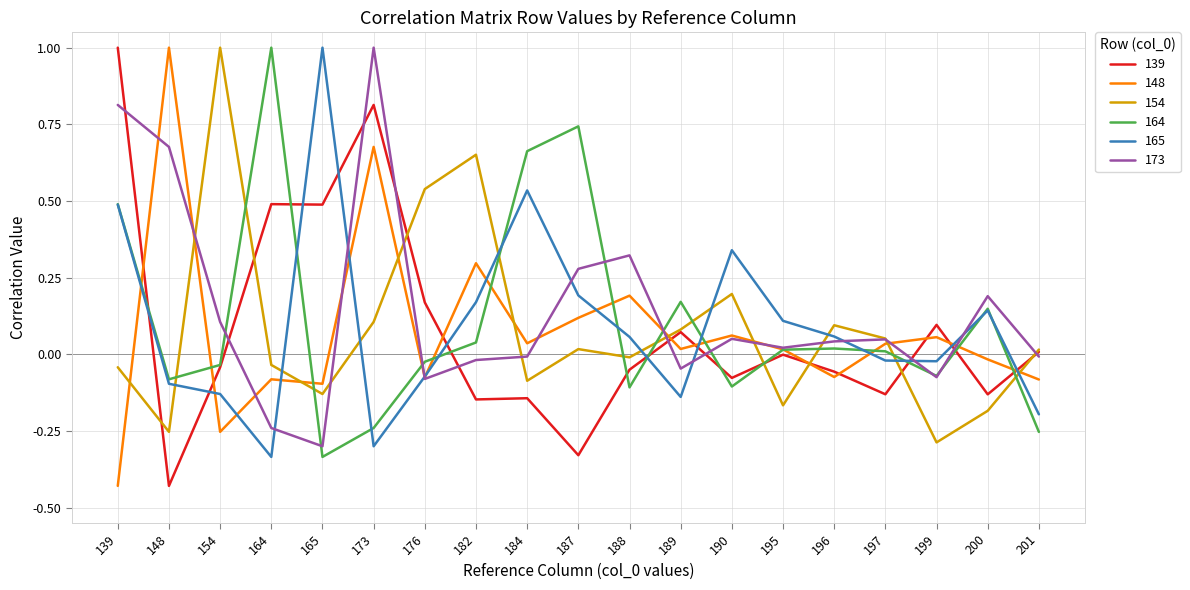

In 173, how many points are higher than both neighbors (excluding endpoints)?

5